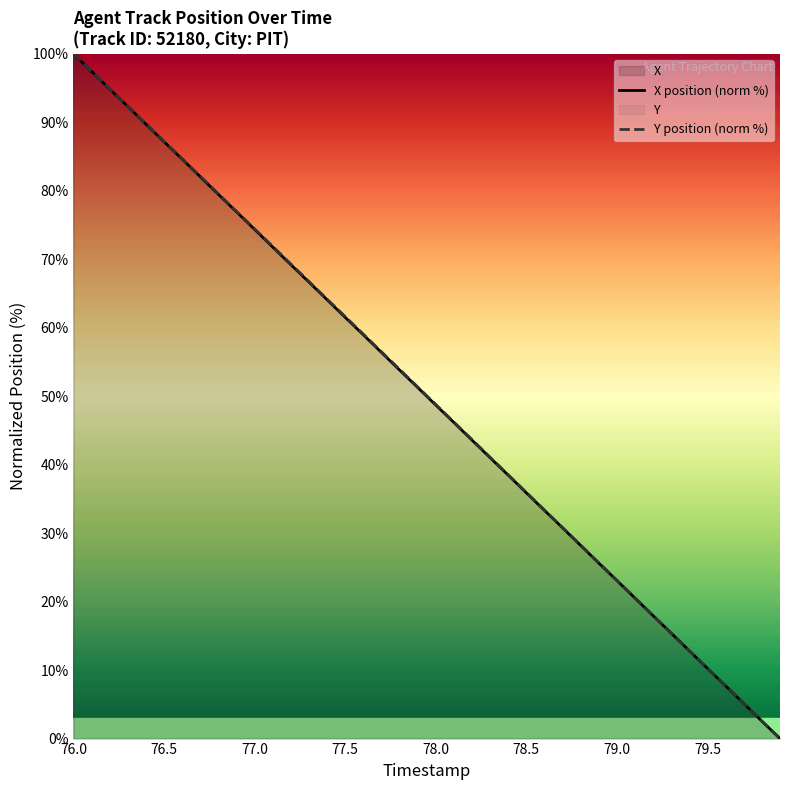

What is the difference between the maximum and second lowest values in the X position (norm %) series?

97.5